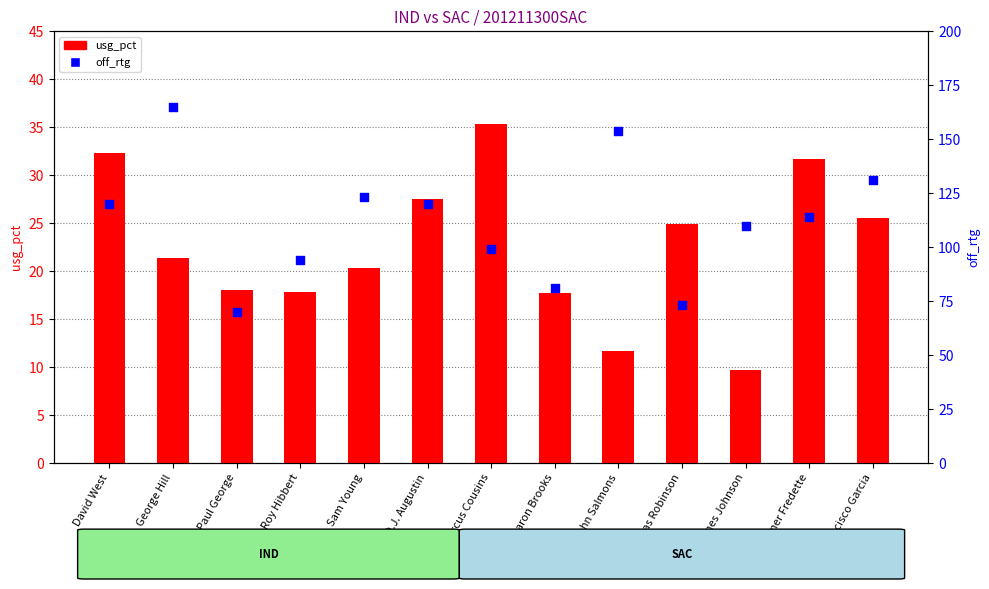

Is the value of off_rtg at DeMarcus Cousins greater than the value of usg_pct at David West?

Yes